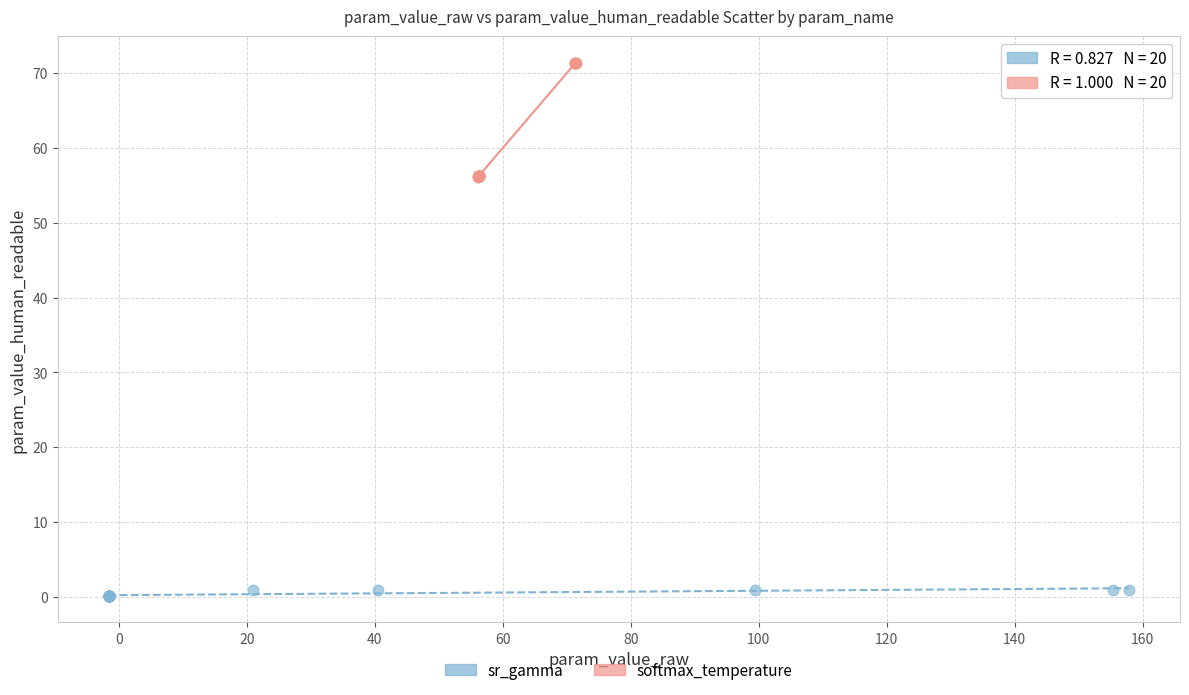

Which series contains the highest Y value?

softmax_temperature